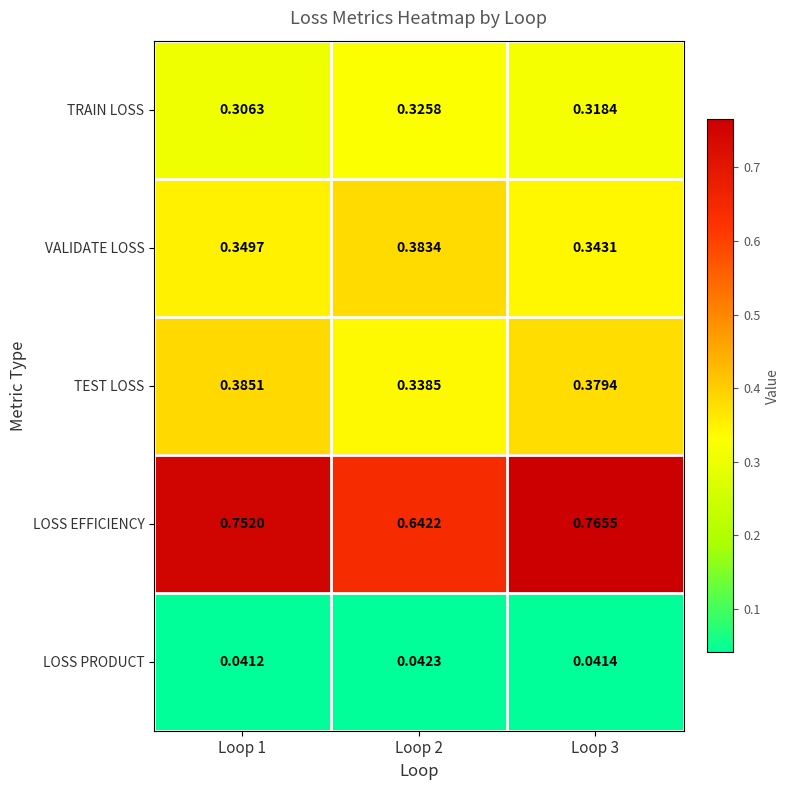

List the series in order of their peak value, highest first.

LOSS EFFICIENCY, TEST LOSS, VALIDATE LOSS, TRAIN LOSS, LOSS PRODUCT